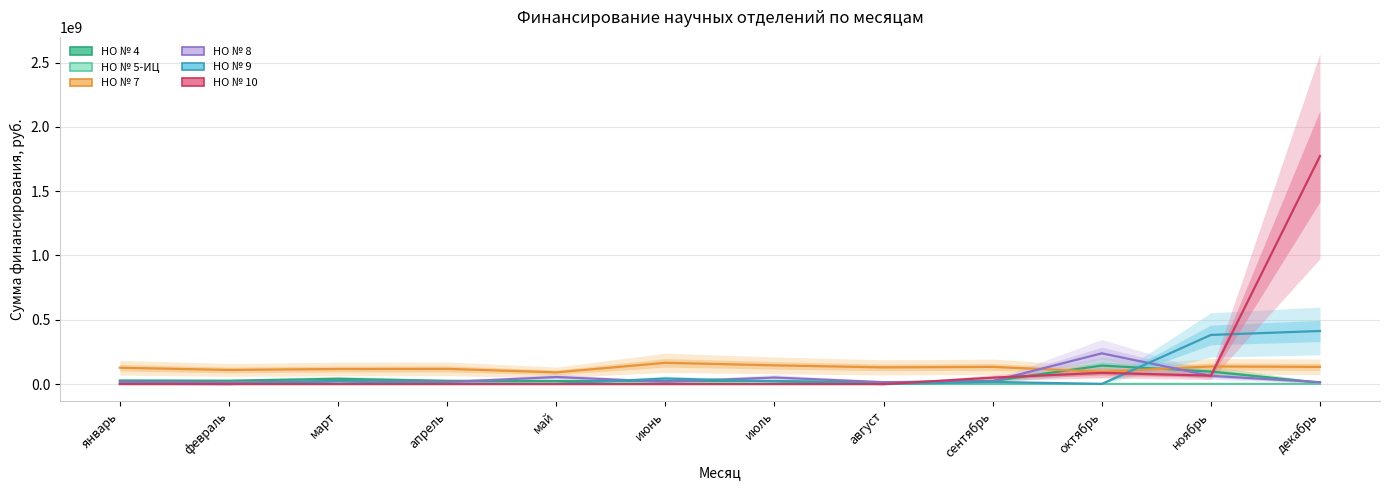

How many distinct data groups are displayed?

6